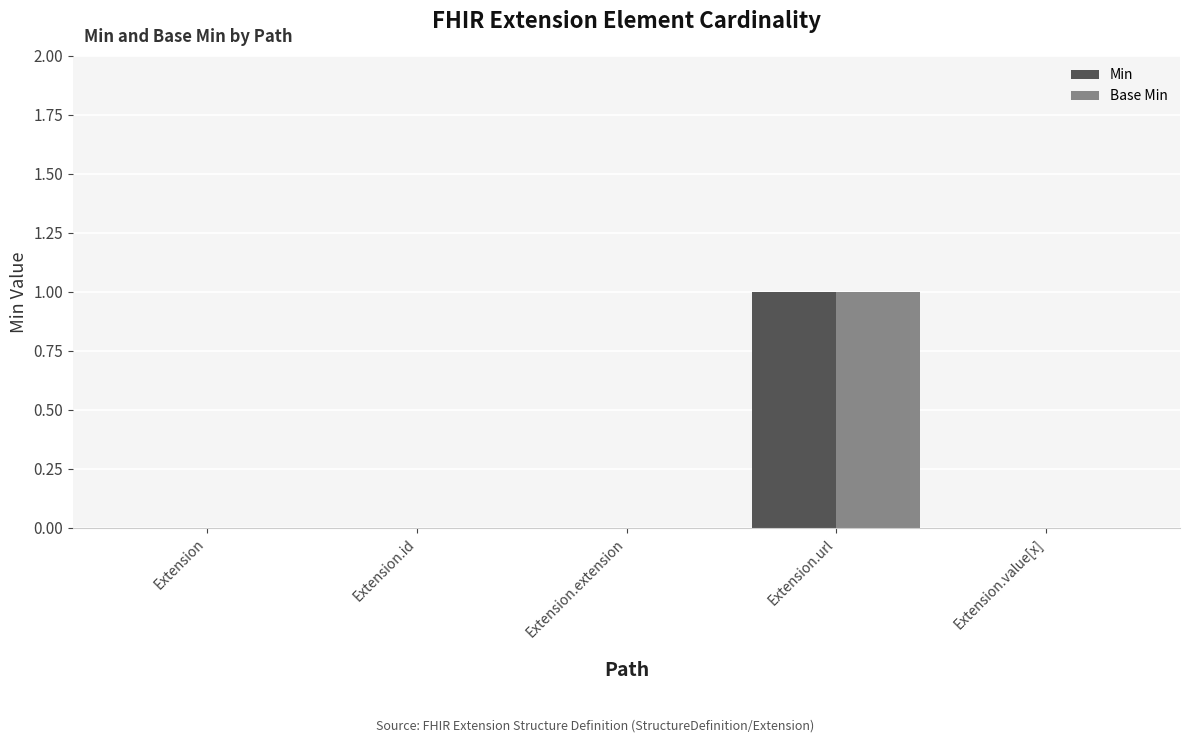

Is it true that Base Min equals 0 at Extension.id?

True